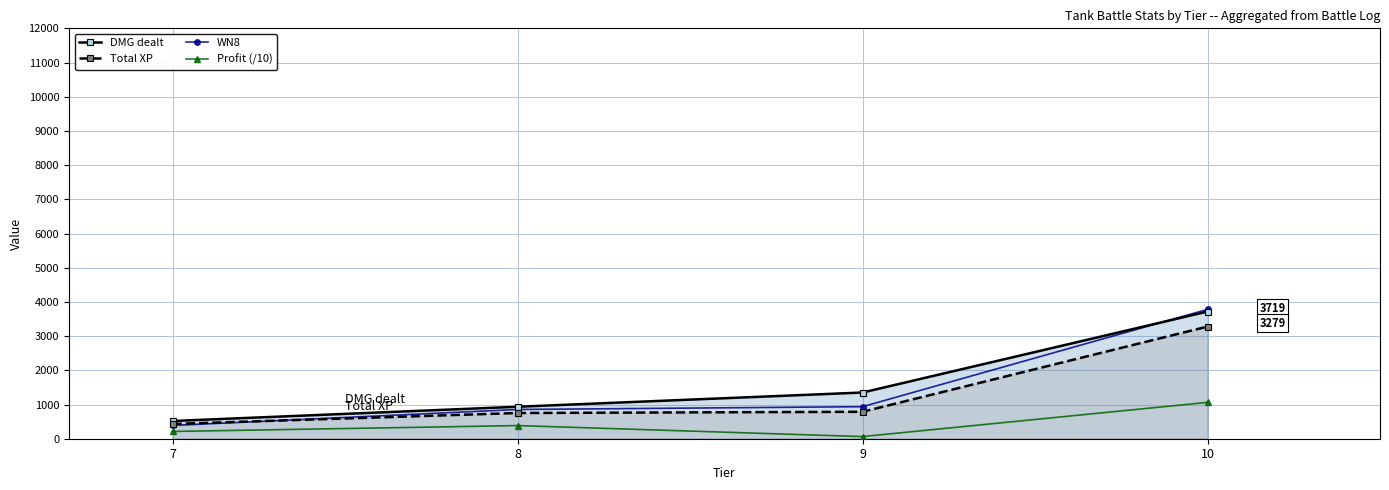

How many data points in WN8 are above 937?

1